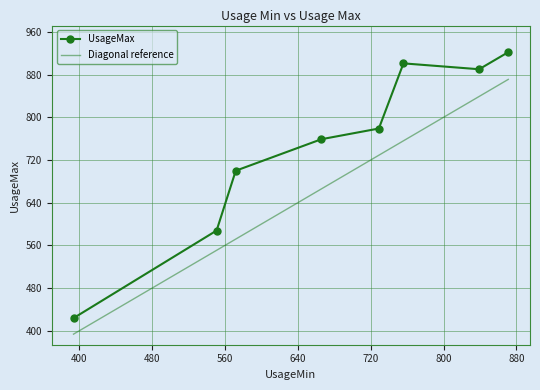

True or false: Diagonal reference has more than 2 points higher than both neighbors.

False